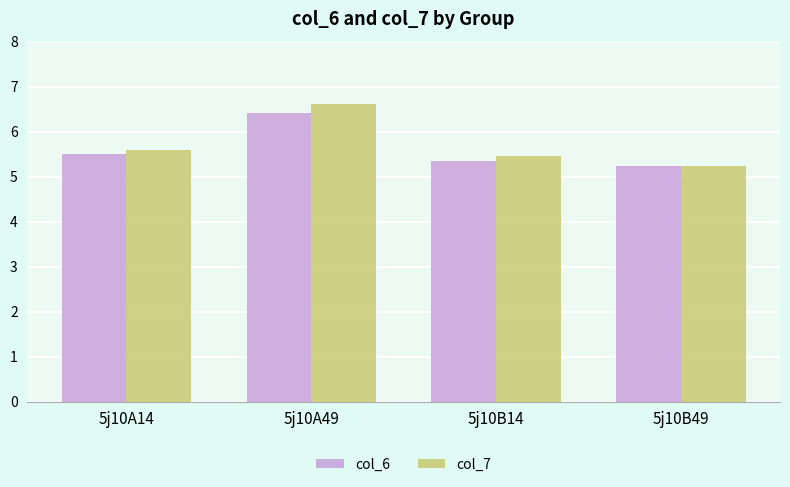

What is the label of the 4th bar from the left?

5j10B49